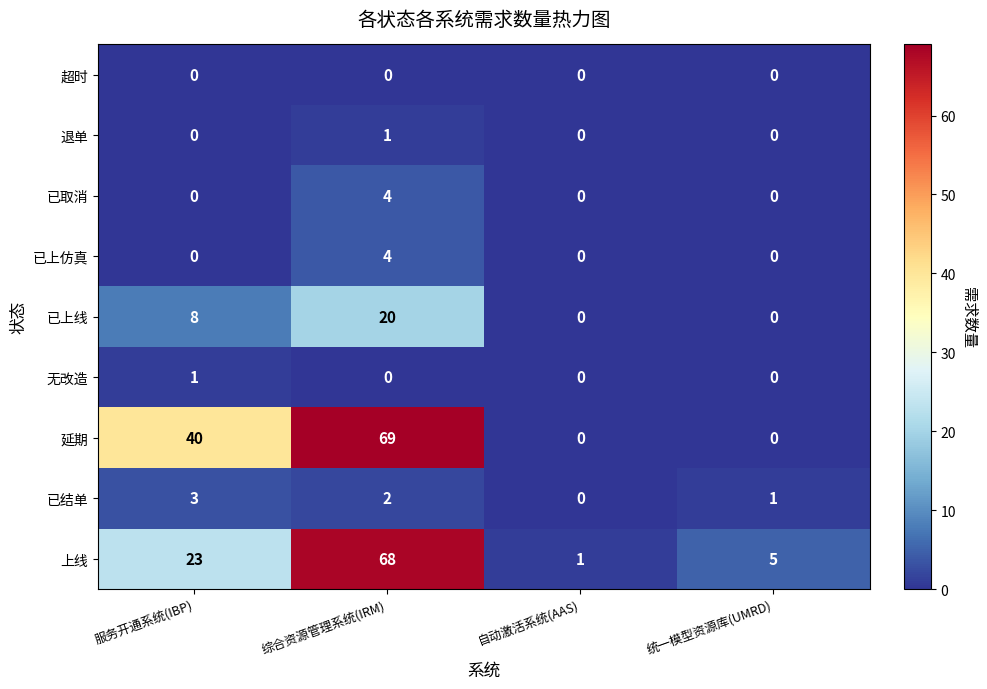

At how many categories does at least one series exceed 16?

2